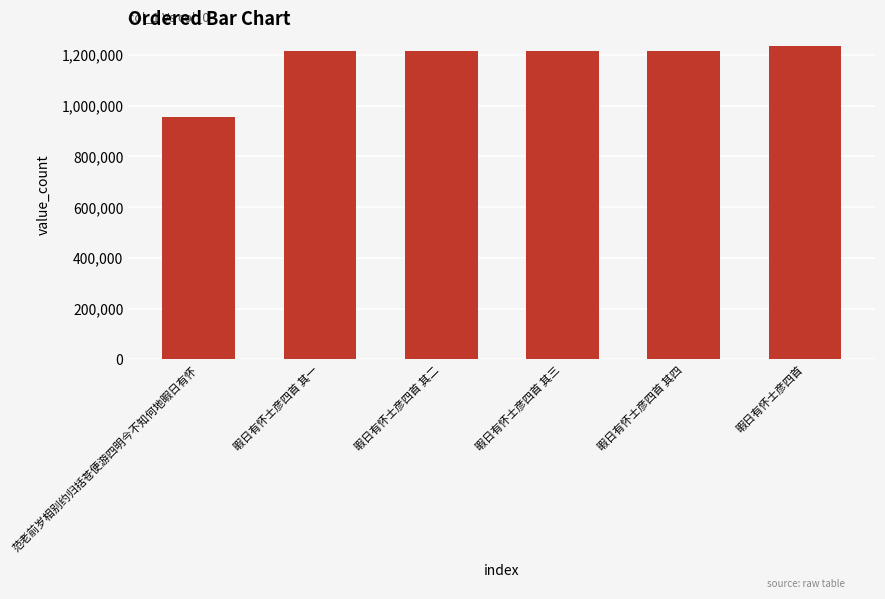

What is the label of the 5th bar from the right?

暇日有怀士彦四首 其一